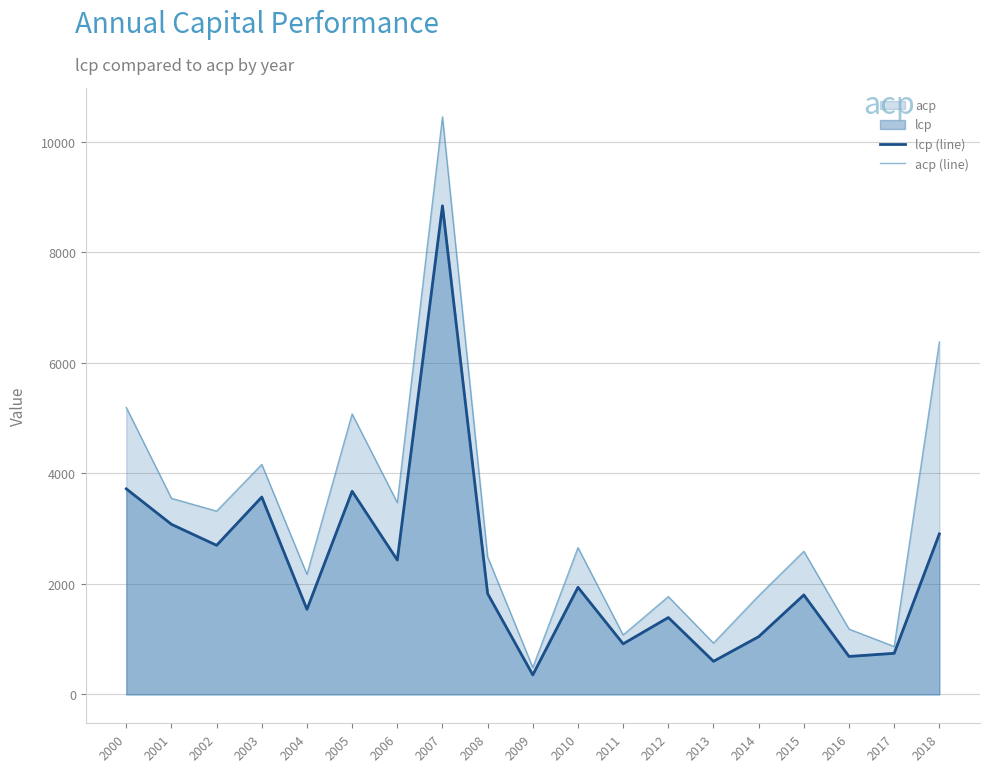

How many lines are shown in the chart?

2